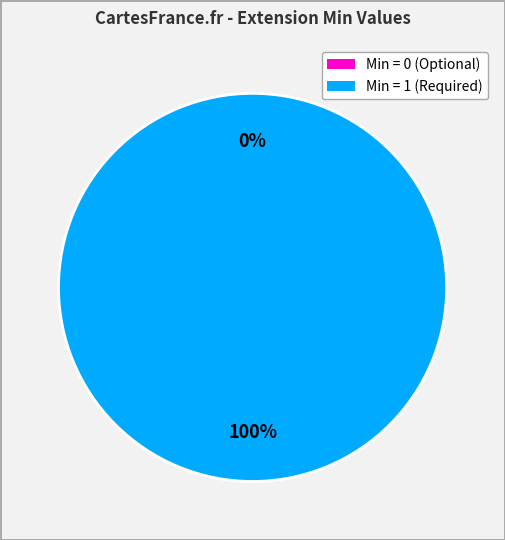

What percentage is the Extension.url slice, to the nearest percent?

100%